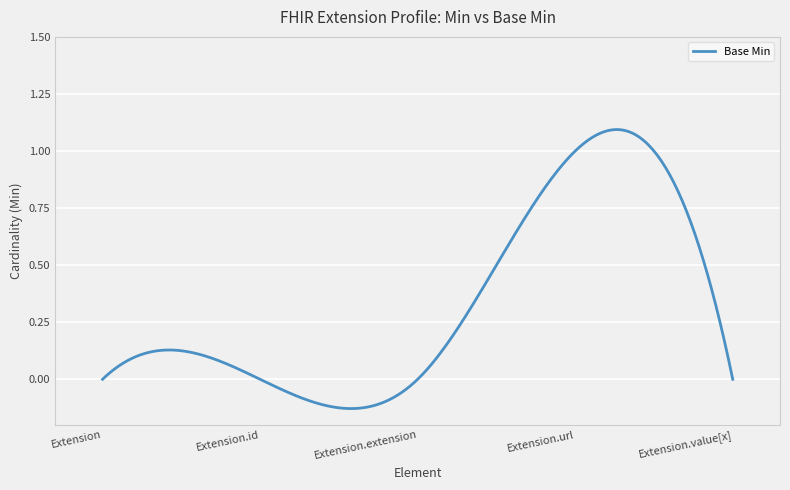

What is the difference between the maximum and minimum values?

1.2